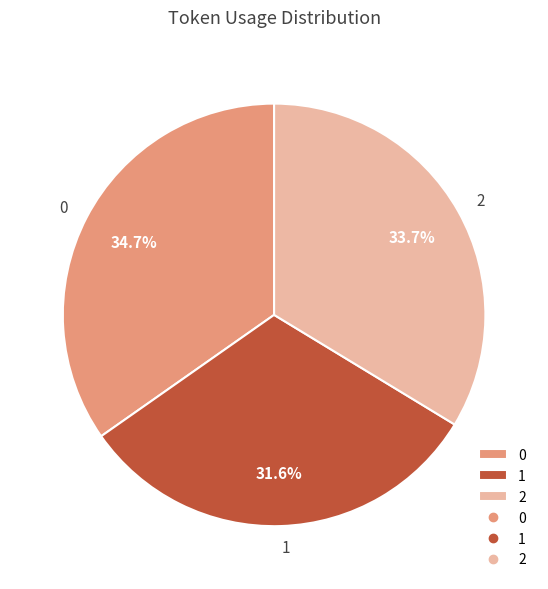

Is 1 the majority of the pie?

No